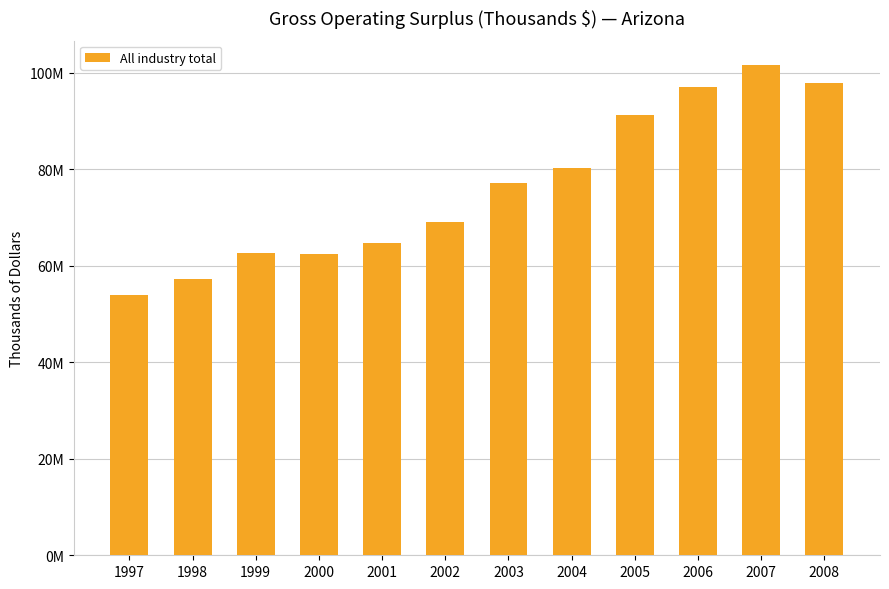

Are the bars horizontal?

No